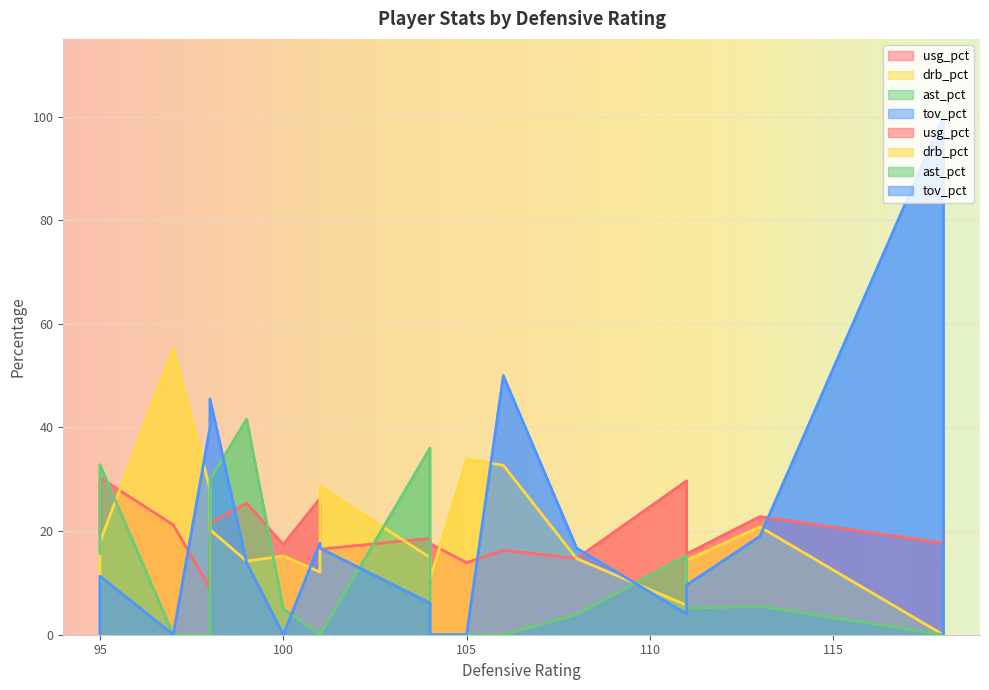

What is the maximum value for tov_pct?

100.0